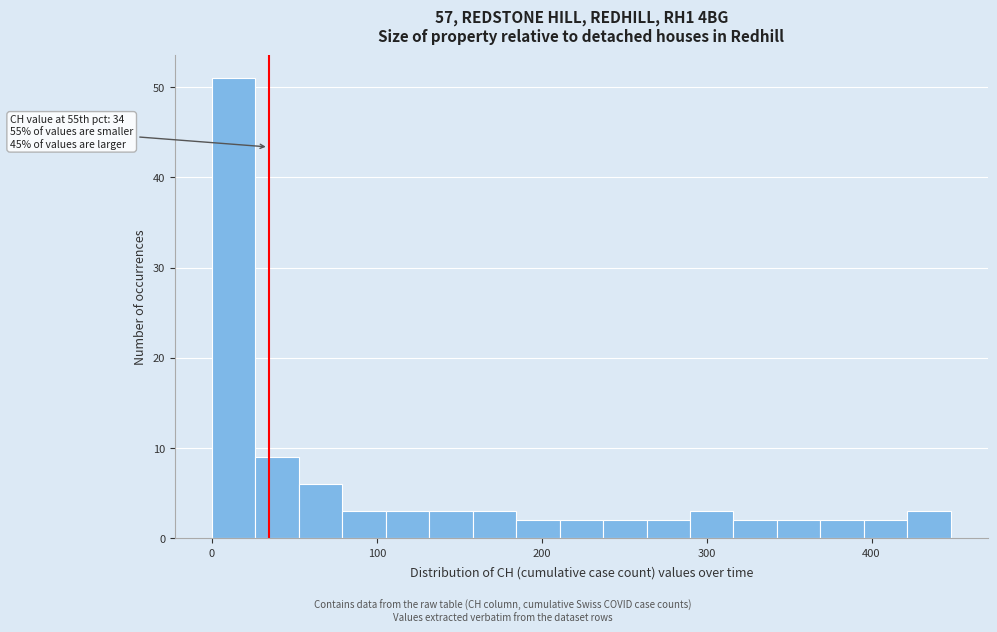

Read against the x-axis, roughly where is the centre of the tallest bar?

10